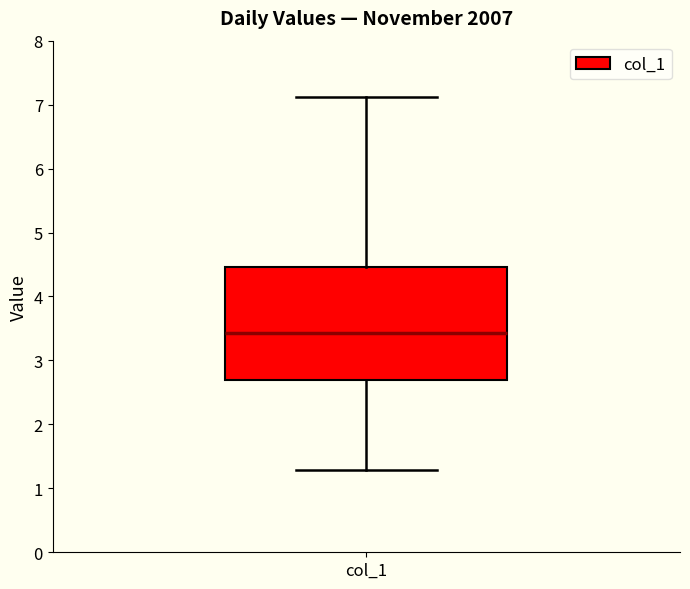

Where does the upper whisker of the box for col_1 end on the y-axis? The values are not printed on the chart, so give them approximately, as read against the axis.

7.1